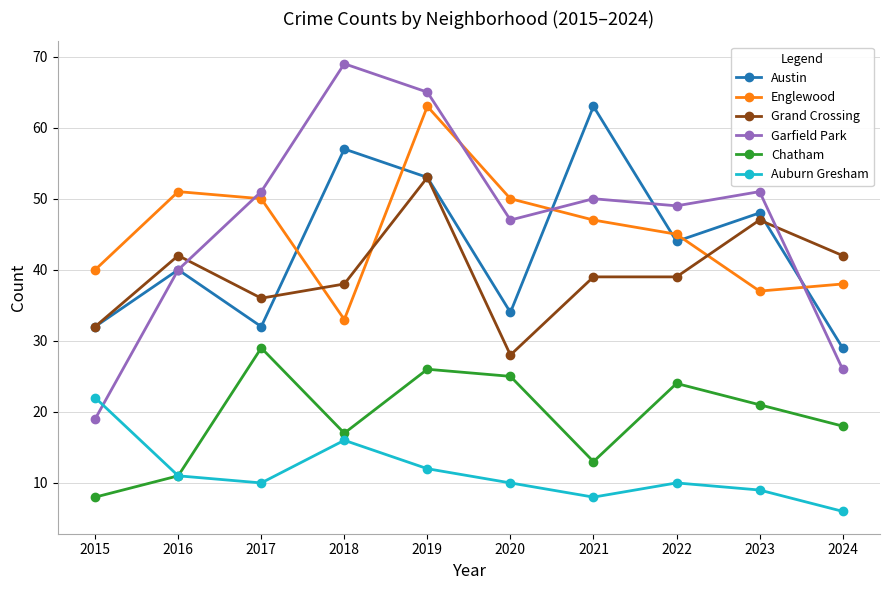

Where does the Garfield Park series first go above 50?

2017